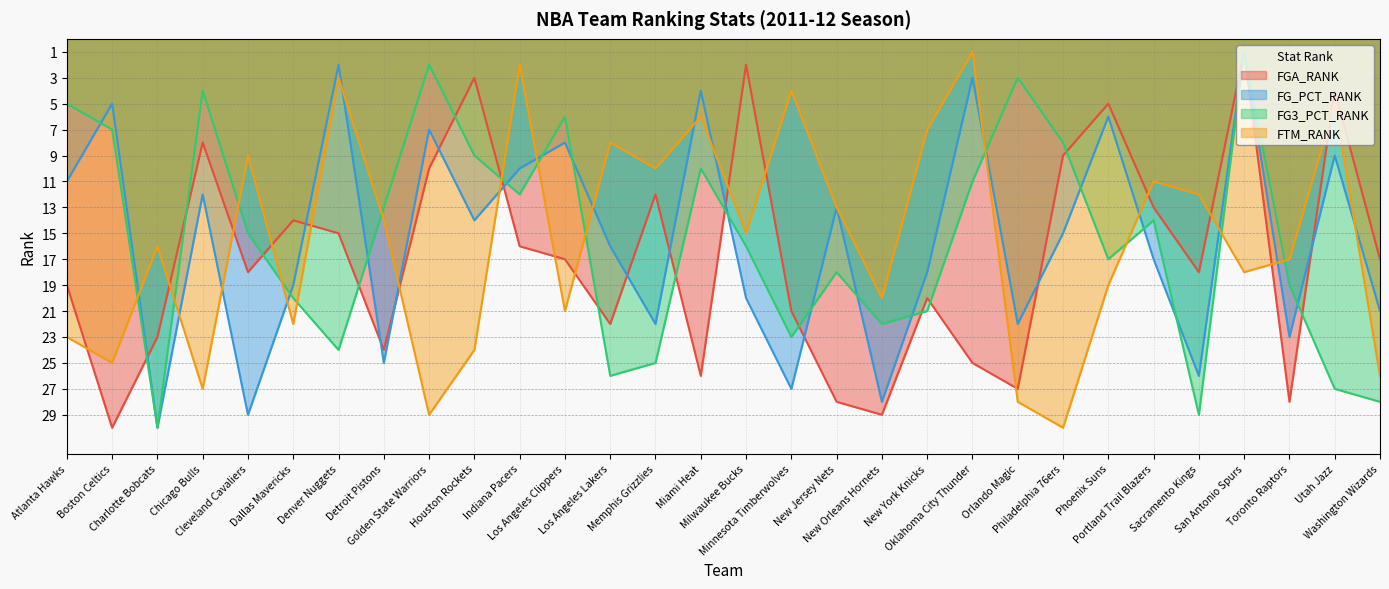

Rank the categories by FG3_PCT_RANK value from lowest to highest.

San Antonio Spurs, Golden State Warriors, Orlando Magic, Chicago Bulls, Atlanta Hawks, Los Angeles Clippers, Boston Celtics, Philadelphia 76ers, Houston Rockets, Miami Heat, Oklahoma City Thunder, Indiana Pacers, Detroit Pistons, Portland Trail Blazers, Cleveland Cavaliers, Milwaukee Bucks, Phoenix Suns, New Jersey Nets, Toronto Raptors, Dallas Mavericks, New York Knicks, New Orleans Hornets, Minnesota Timberwolves, Denver Nuggets, Memphis Grizzlies, Los Angeles Lakers, Utah Jazz, Washington Wizards, Sacramento Kings, Charlotte Bobcats